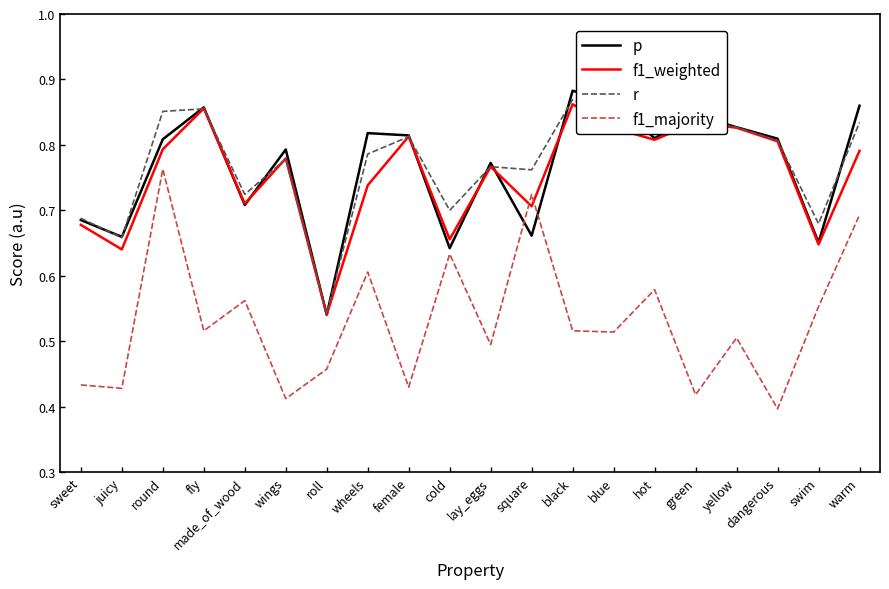

At which label does f1_majority reach its peak?

round